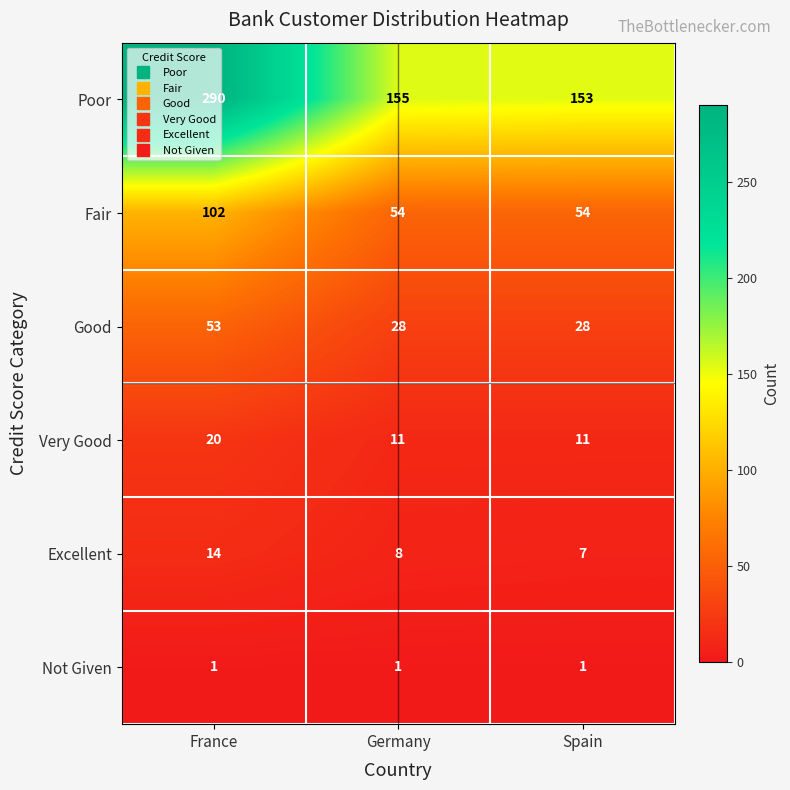

Between France and Spain, which series saw the biggest shift?

Poor